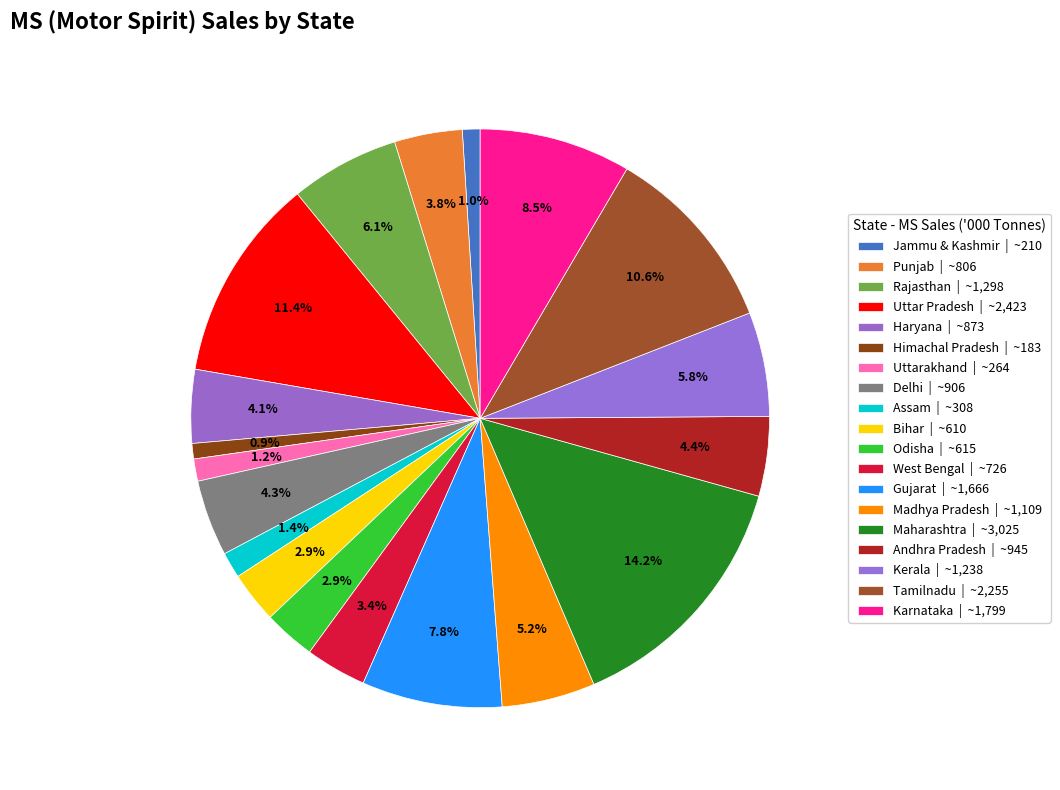

What portion of the pie excludes Uttarakhand?

98.8%